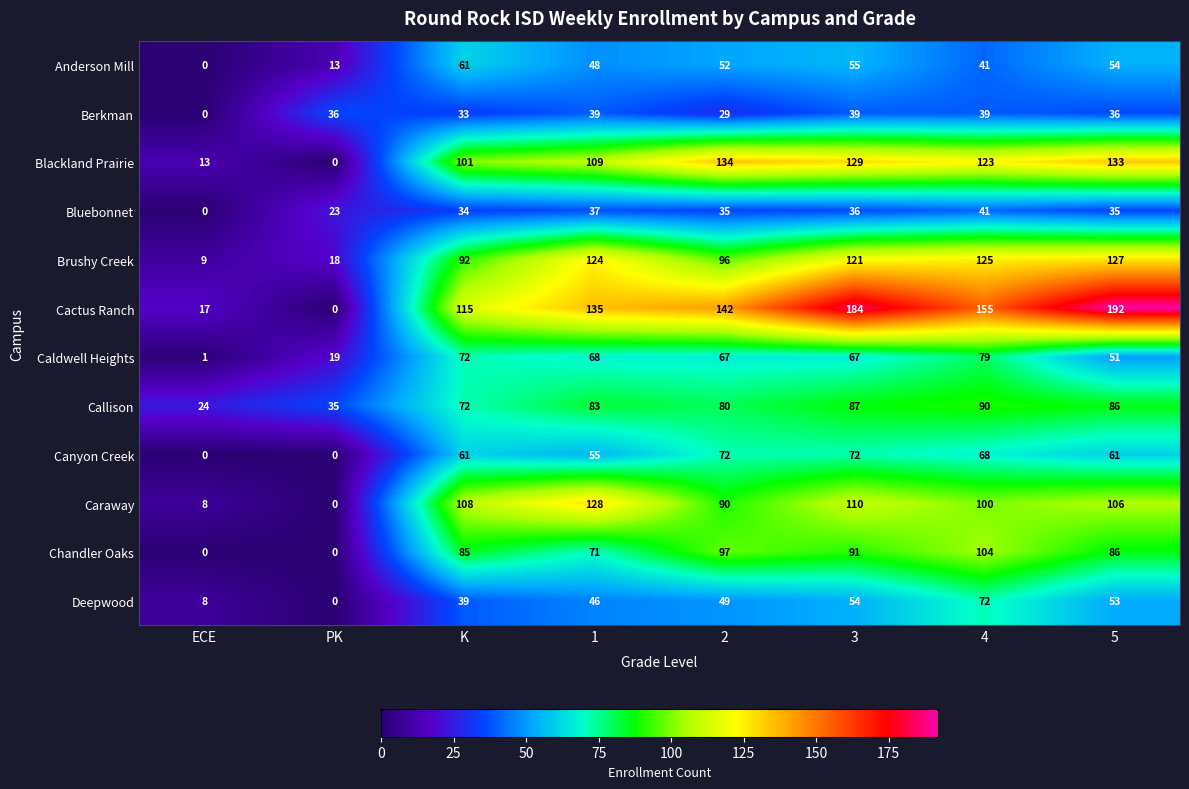

Which series changed the most between PK and 3?

Cactus Ranch